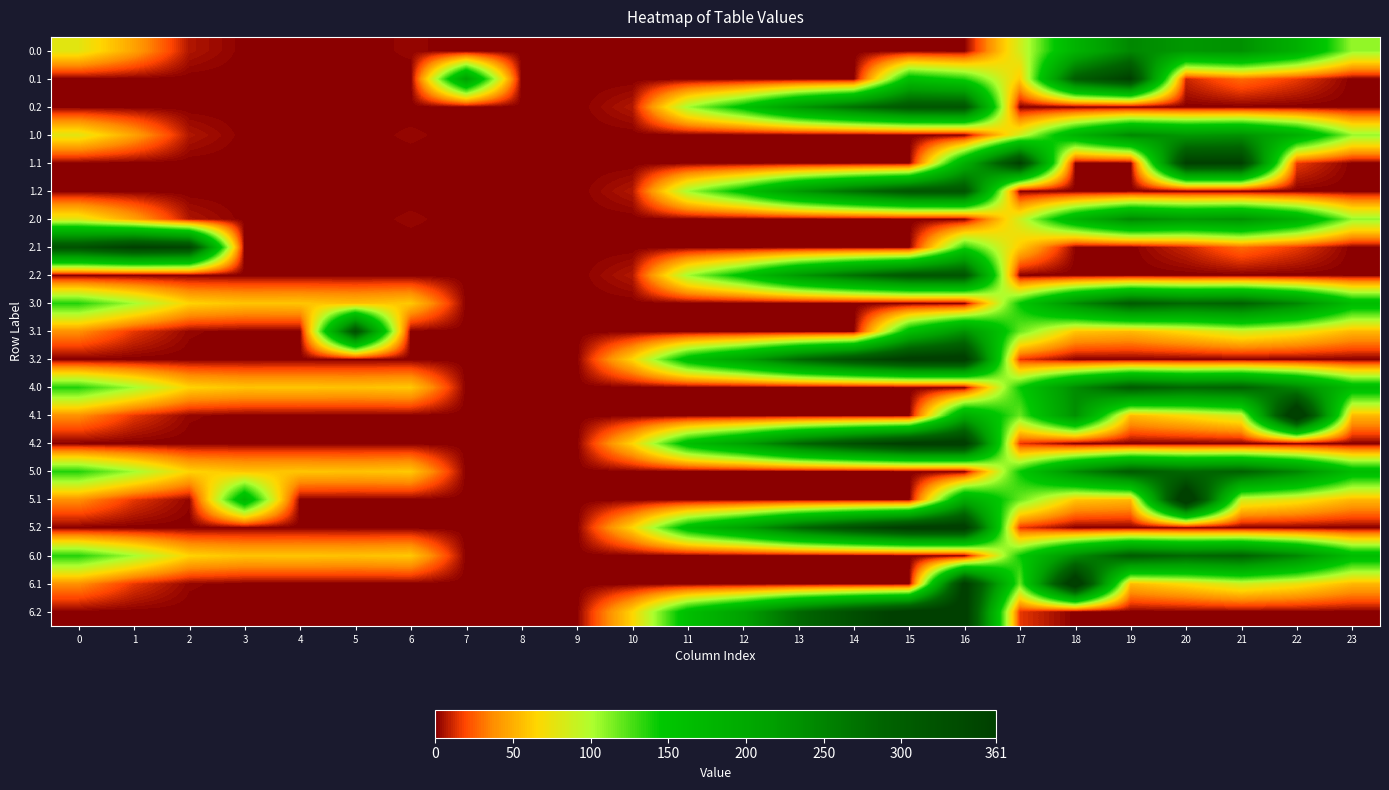

At how many categories does at least one series exceed 84?

19